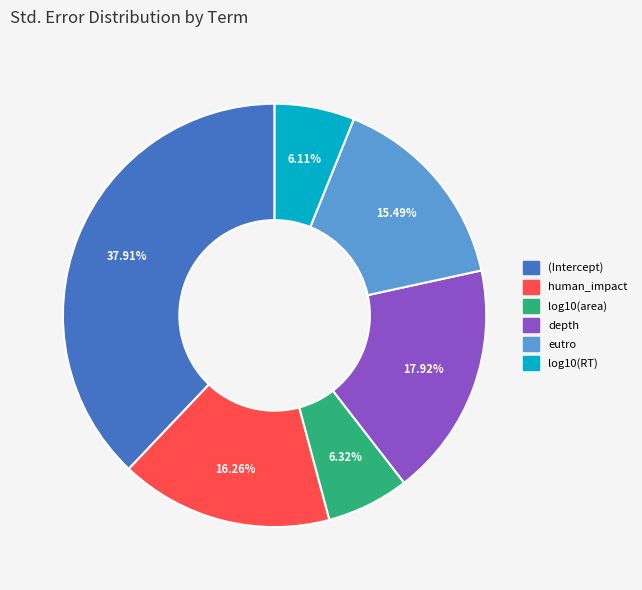

Which has a higher value, depth or log10(RT)?

depth